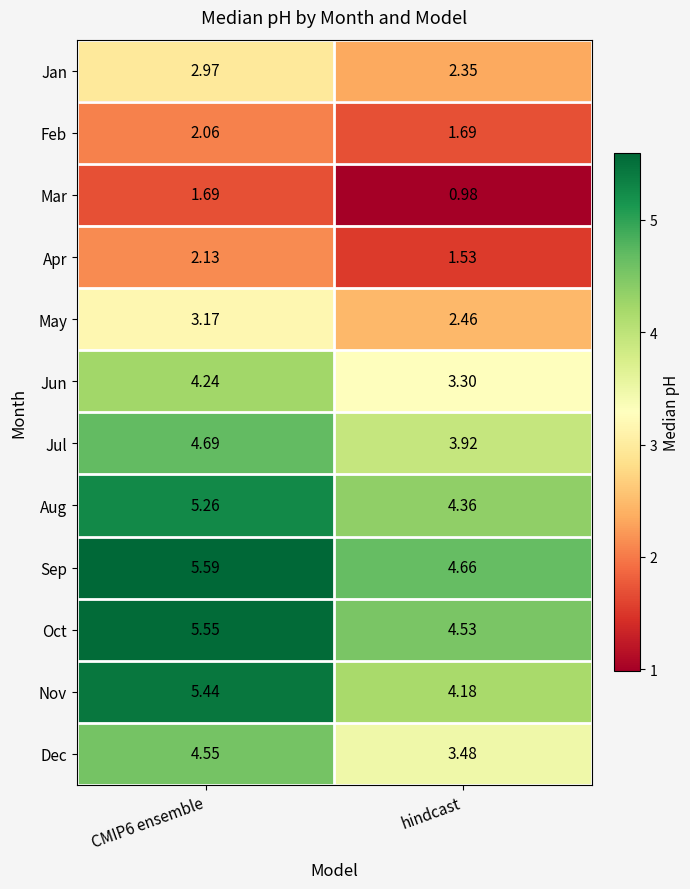

At which label does Jan reach its minimum?

hindcast